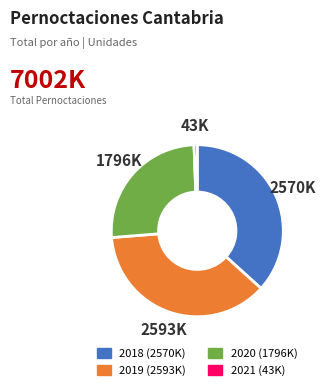

Which slice is the smallest?

2021